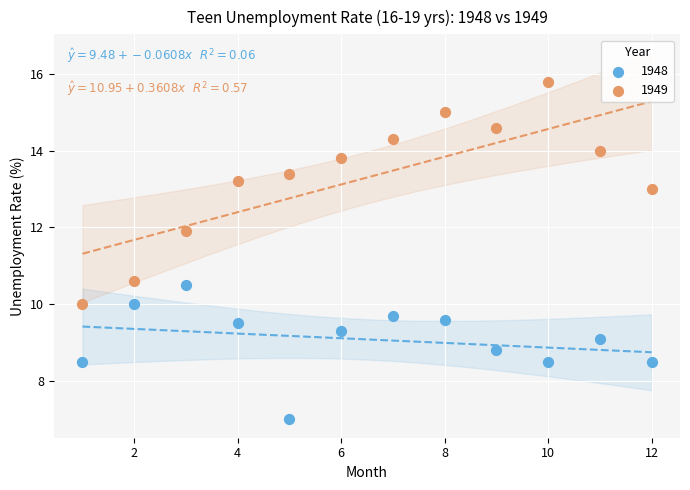

Which series reaches the maximum Y coordinate?

1949